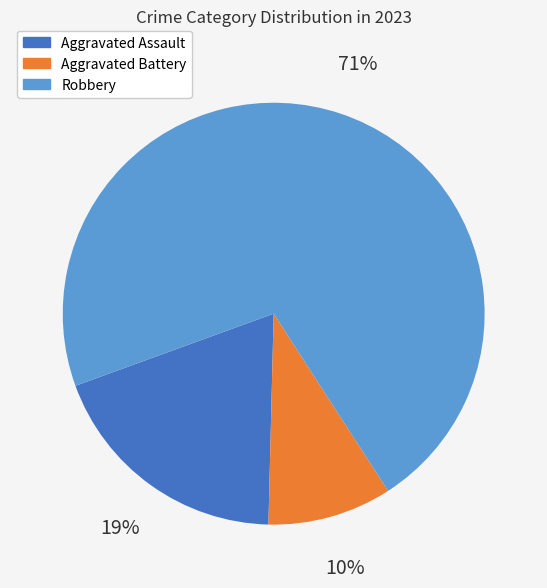

Is it true that Robbery is 71% of the pie?

True